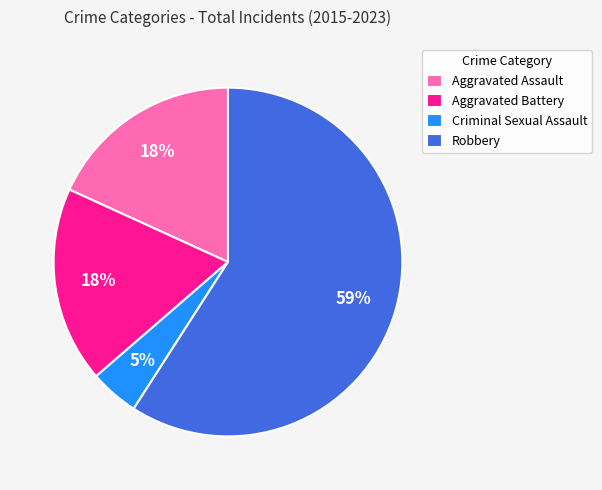

Between Robbery and Aggravated Battery, which is larger?

Robbery